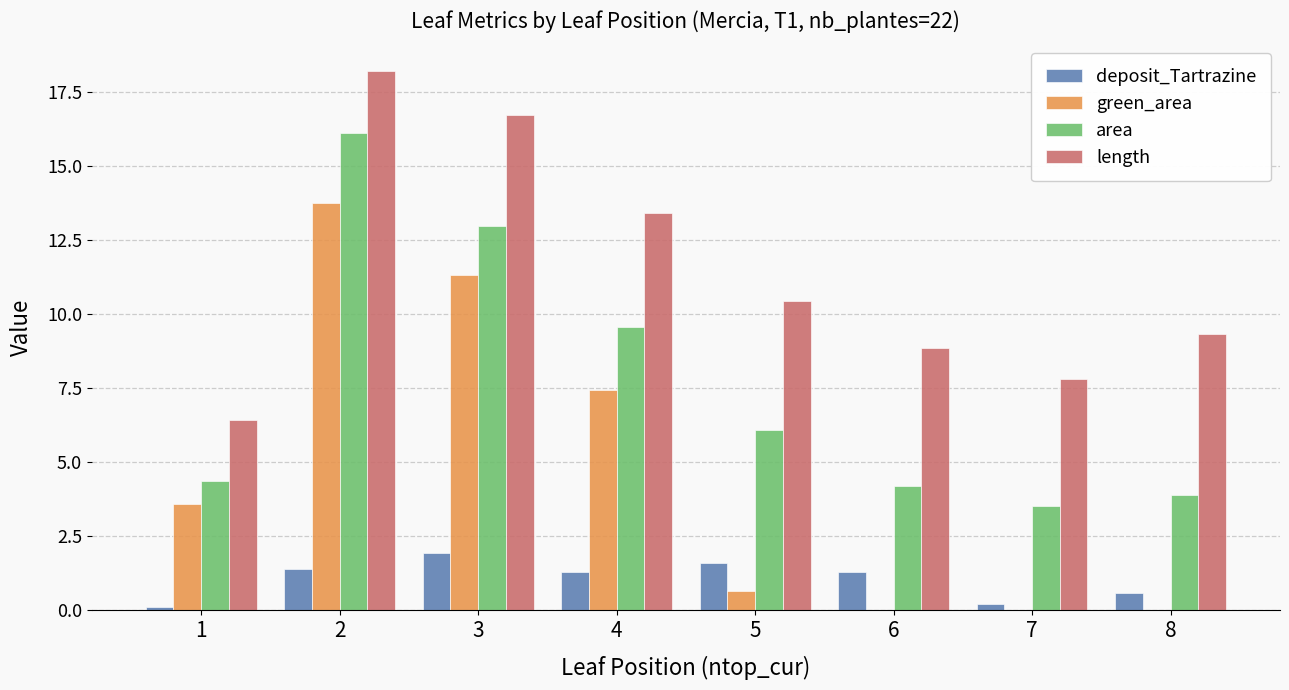

The value of length at 4 is 13.4. True or false?

True